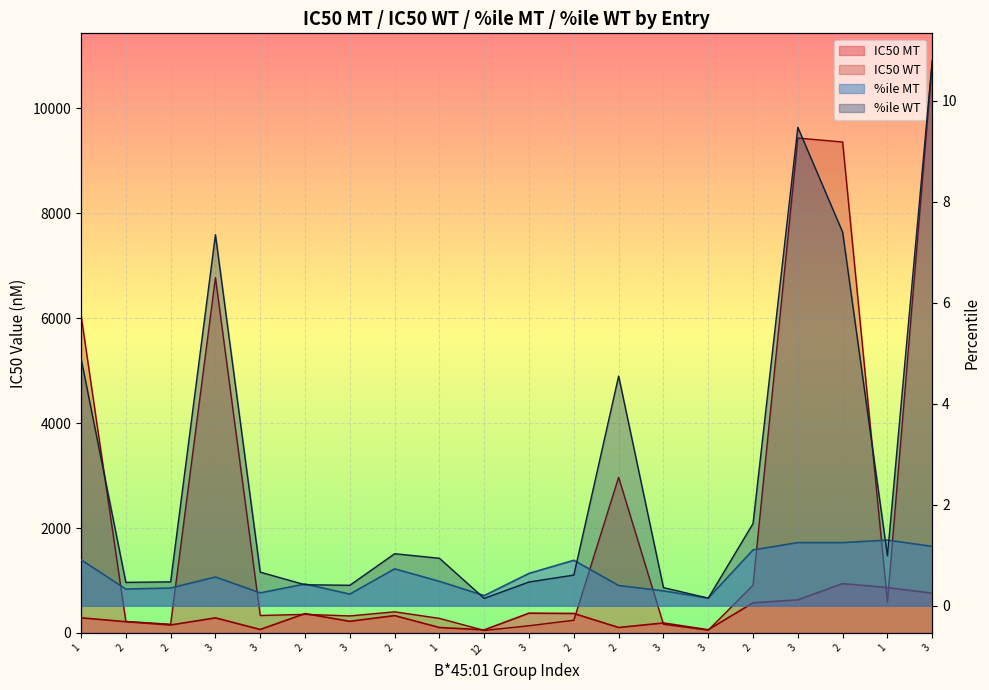

How many lines are shown in the chart?

4